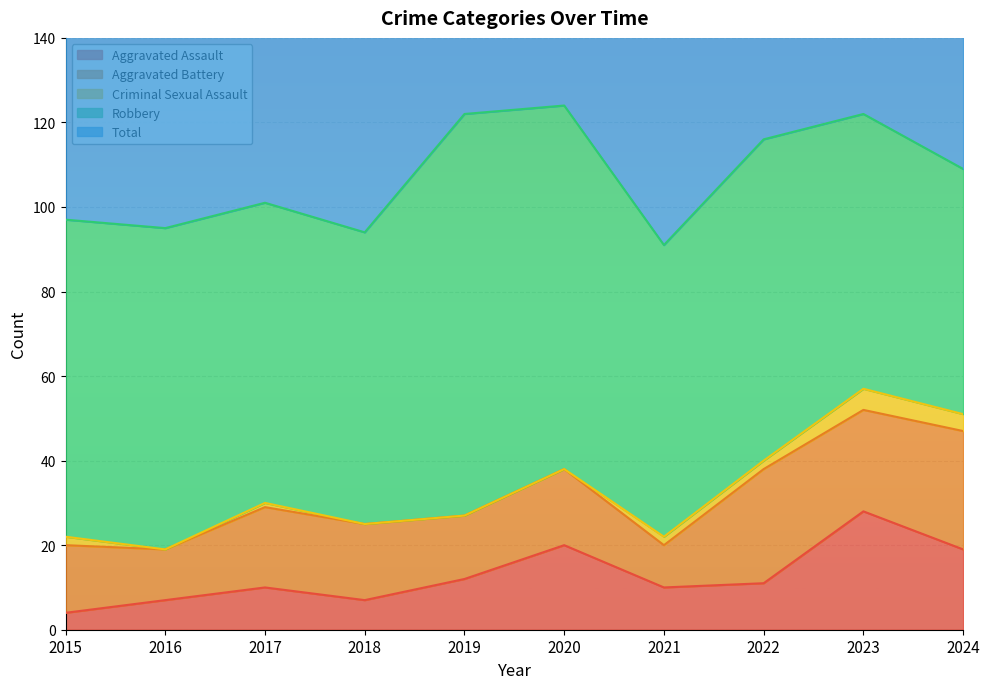

Which series has the largest range (max minus min)?

Robbery